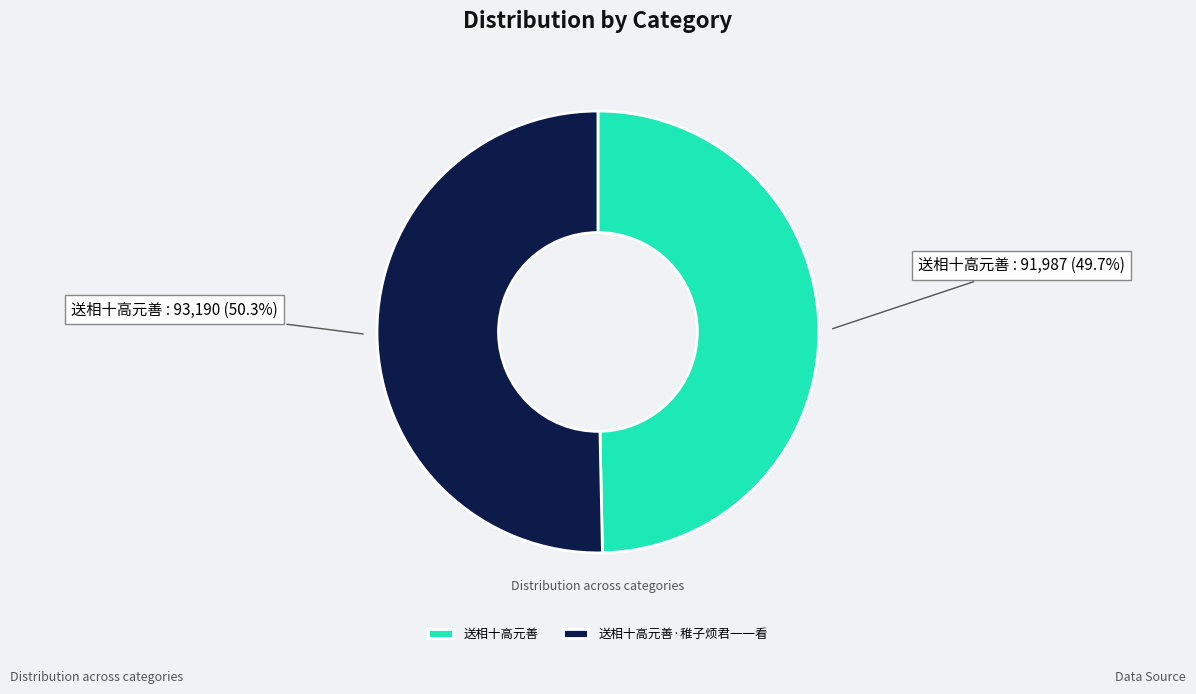

How many segments does this pie chart have?

2